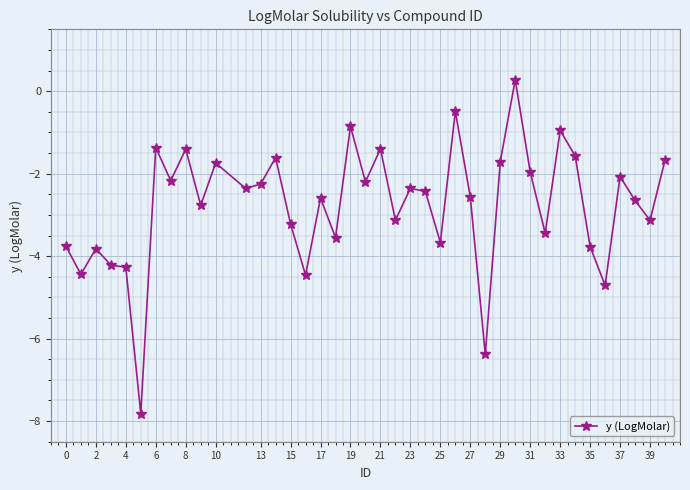

What is the average value?

-2.8